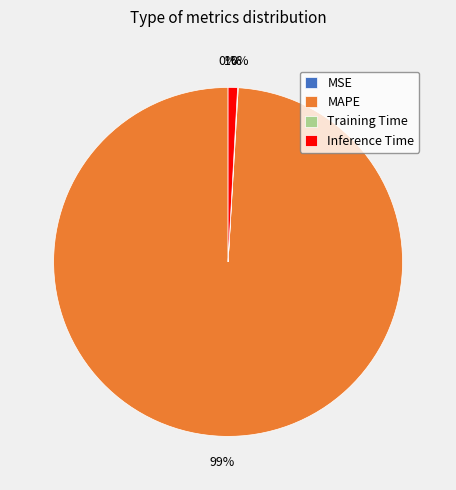

To the nearest percent, what is the average slice percentage?

25%